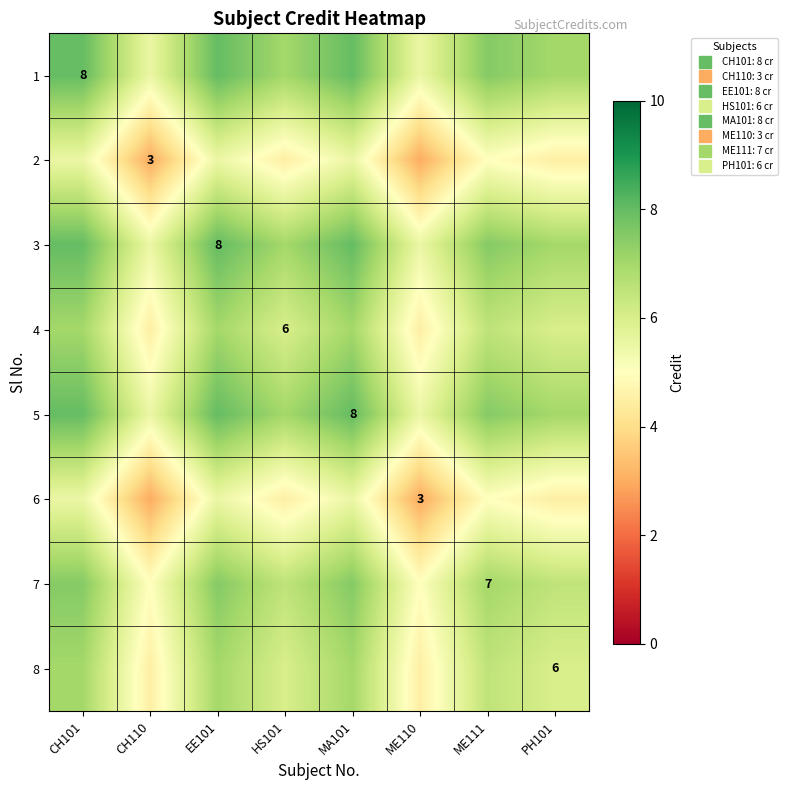

Which category has the lowest value across all series?

CH110